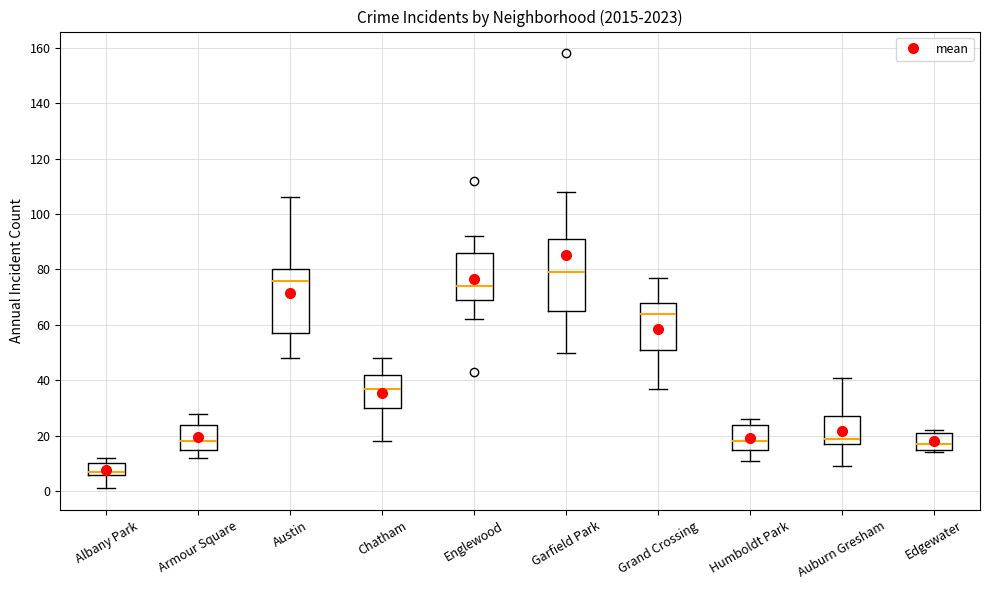

Reading left to right, read every box against the y-axis: the position of its median line, the range the box covers, and the ends of its whiskers. The values are not printed on the chart, so give them approximately, as read against the axis.

Albany Park: median 8, box 6 to 10, whiskers 2 to 12
Armour Square: median 18, box 16 to 24, whiskers 12 to 28
Austin: median 76, box 58 to 80, whiskers 48 to 106
Chatham: median 38, box 30 to 42, whiskers 18 to 48
Englewood: median 74, box 70 to 86, whiskers 62 to 92
Garfield Park: median 80, box 66 to 92, whiskers 50 to 108
Grand Crossing: median 64, box 52 to 68, whiskers 38 to 78
Humboldt Park: median 18, box 16 to 24, whiskers 12 to 26
Auburn Gresham: median 20, box 18 to 28, whiskers 10 to 42
Edgewater: median 18, box 16 to 22, whiskers 14 to 22 (just above the box's upper edge)